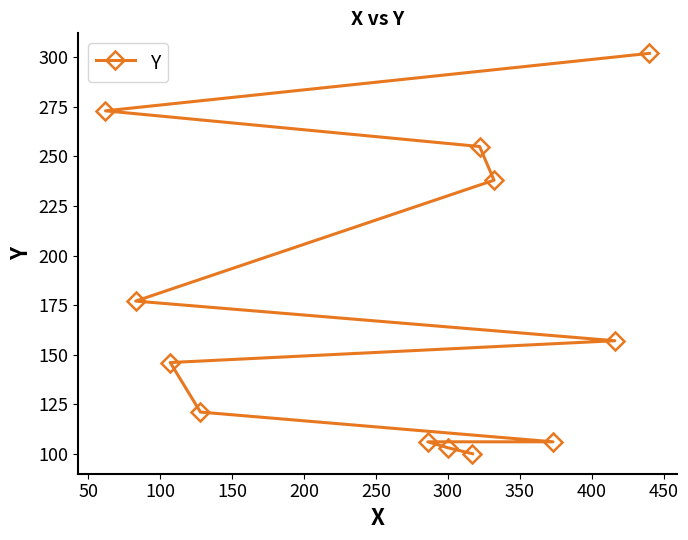

What is the sum of all values?

2084